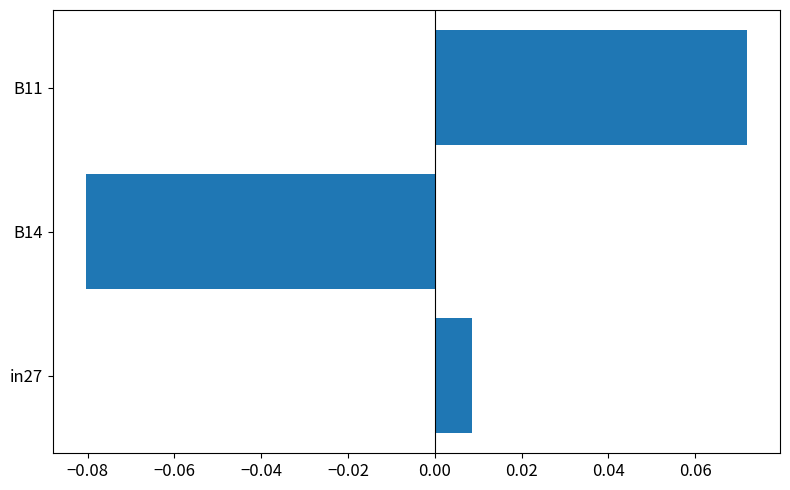

The chart shows a value of -0.0 at B14. True or false?

False